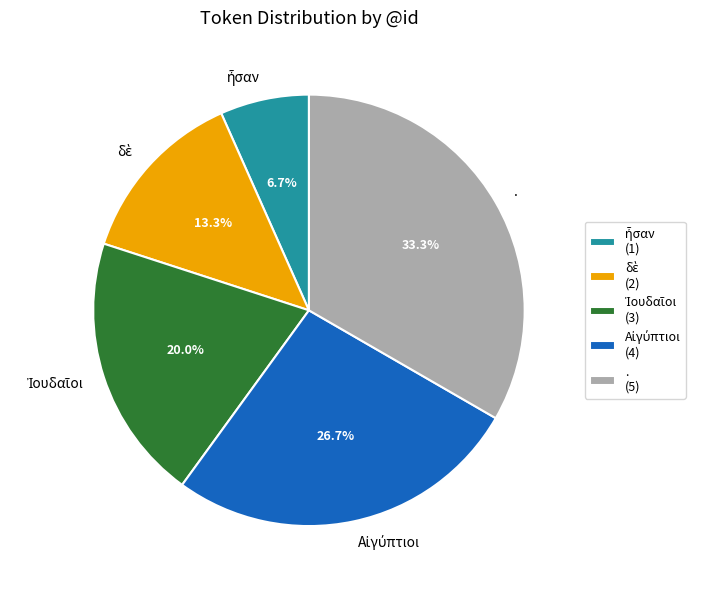

Which category has the biggest portion of the pie?

.